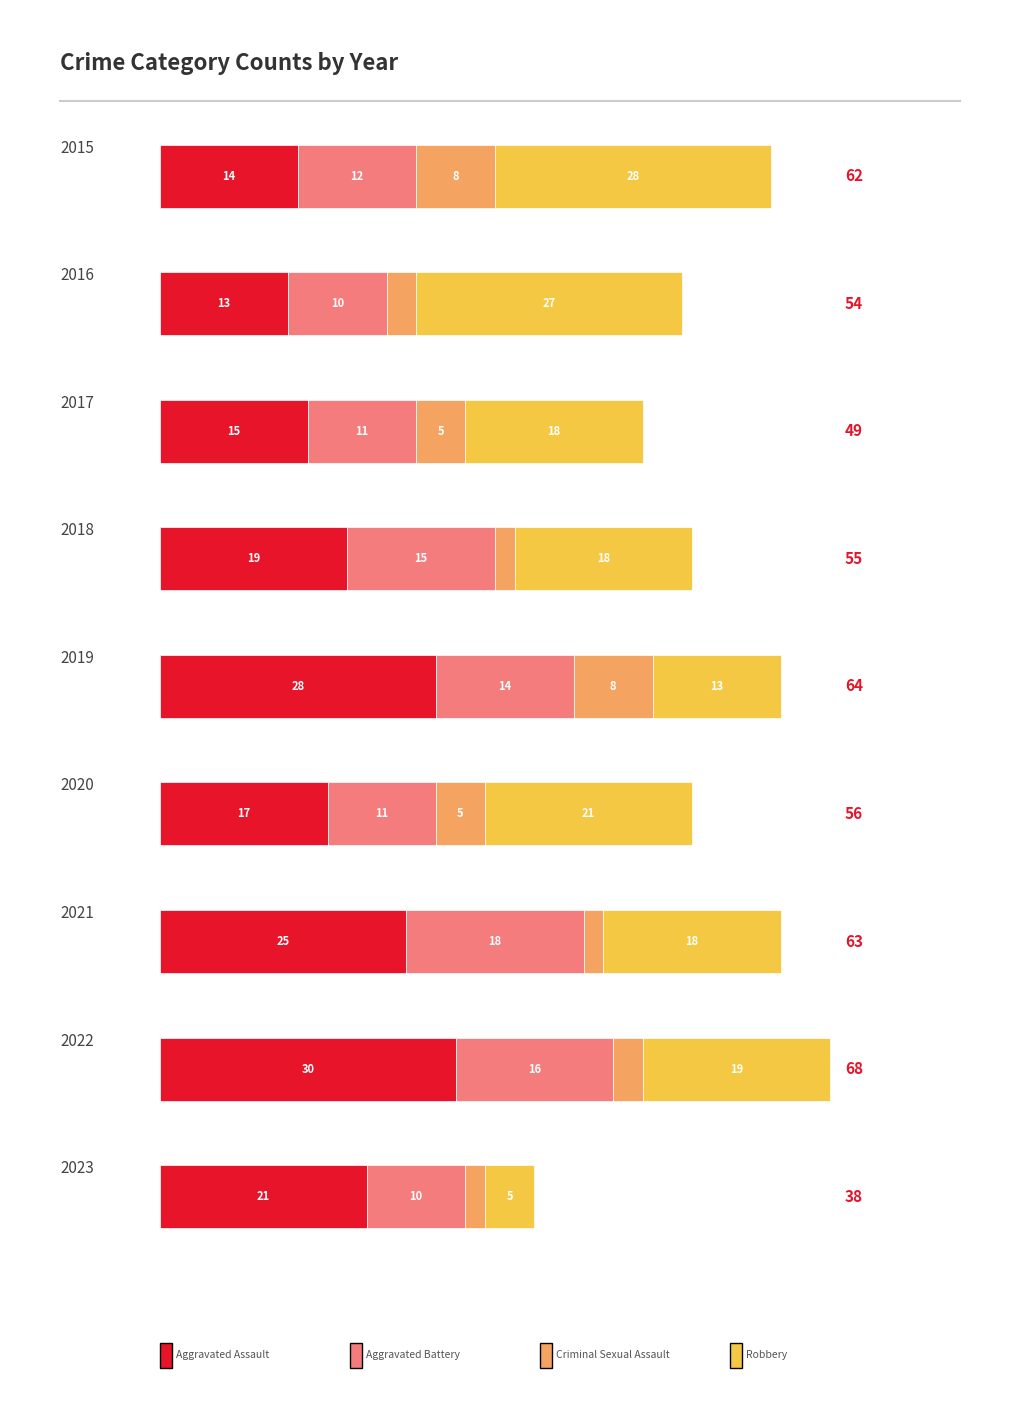

The value of Criminal Sexual Assault at 2017 is 5. True or false?

True